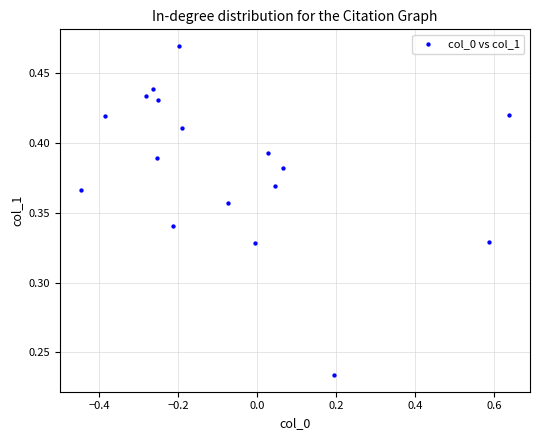

What is the range of X values (max minus min)?

1.1